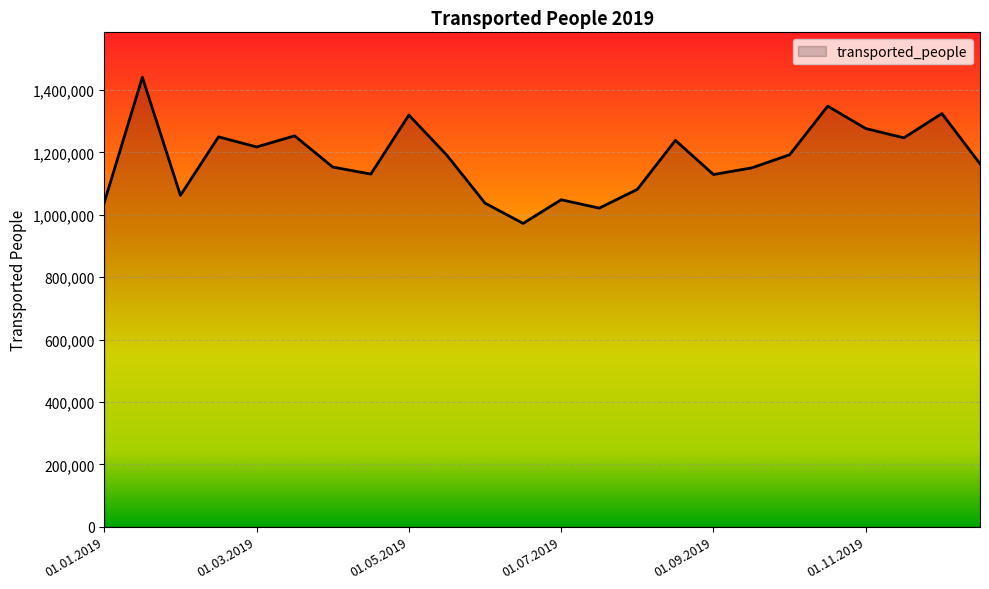

How many lines are shown in the chart?

1